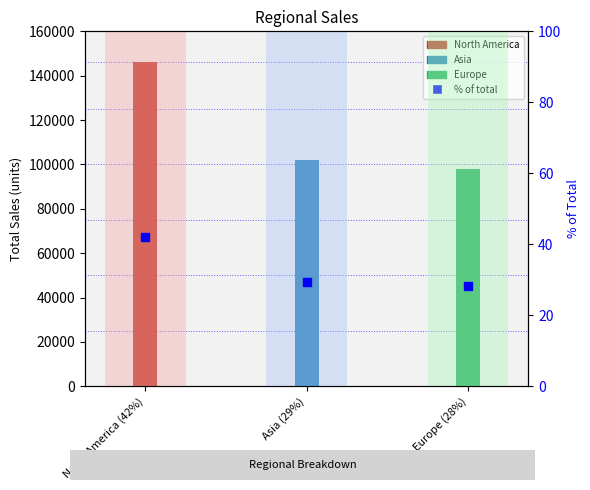

What is the ratio of the value at Asia (29%) to the value at North America (42%)?

0.7